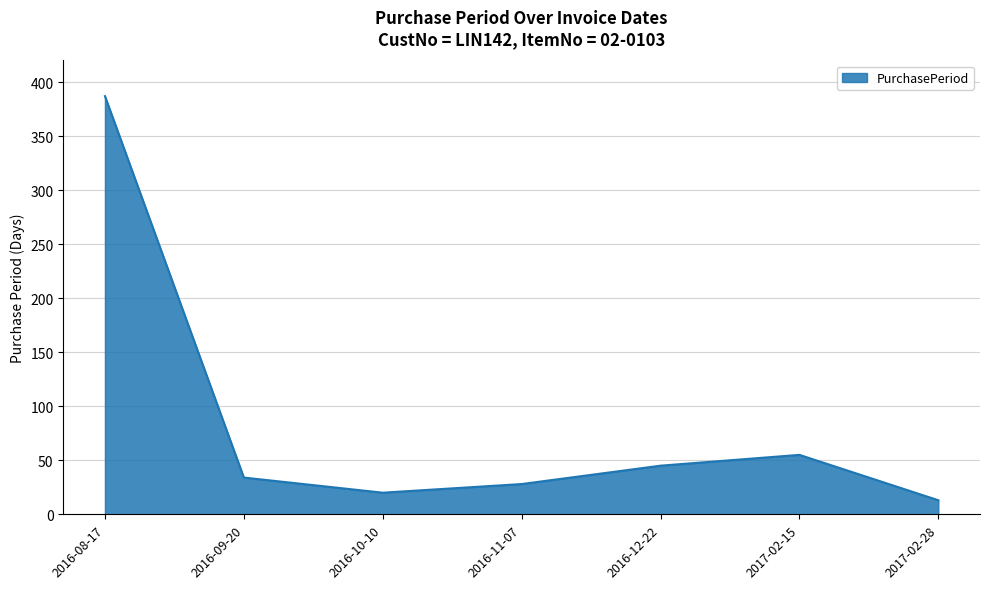

At which label is the value closest to 200?

2017-02-15